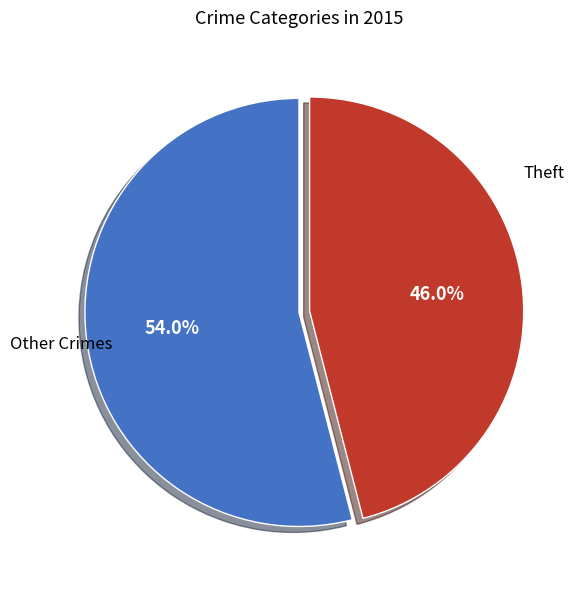

What is the smallest slice in the pie chart?

Theft